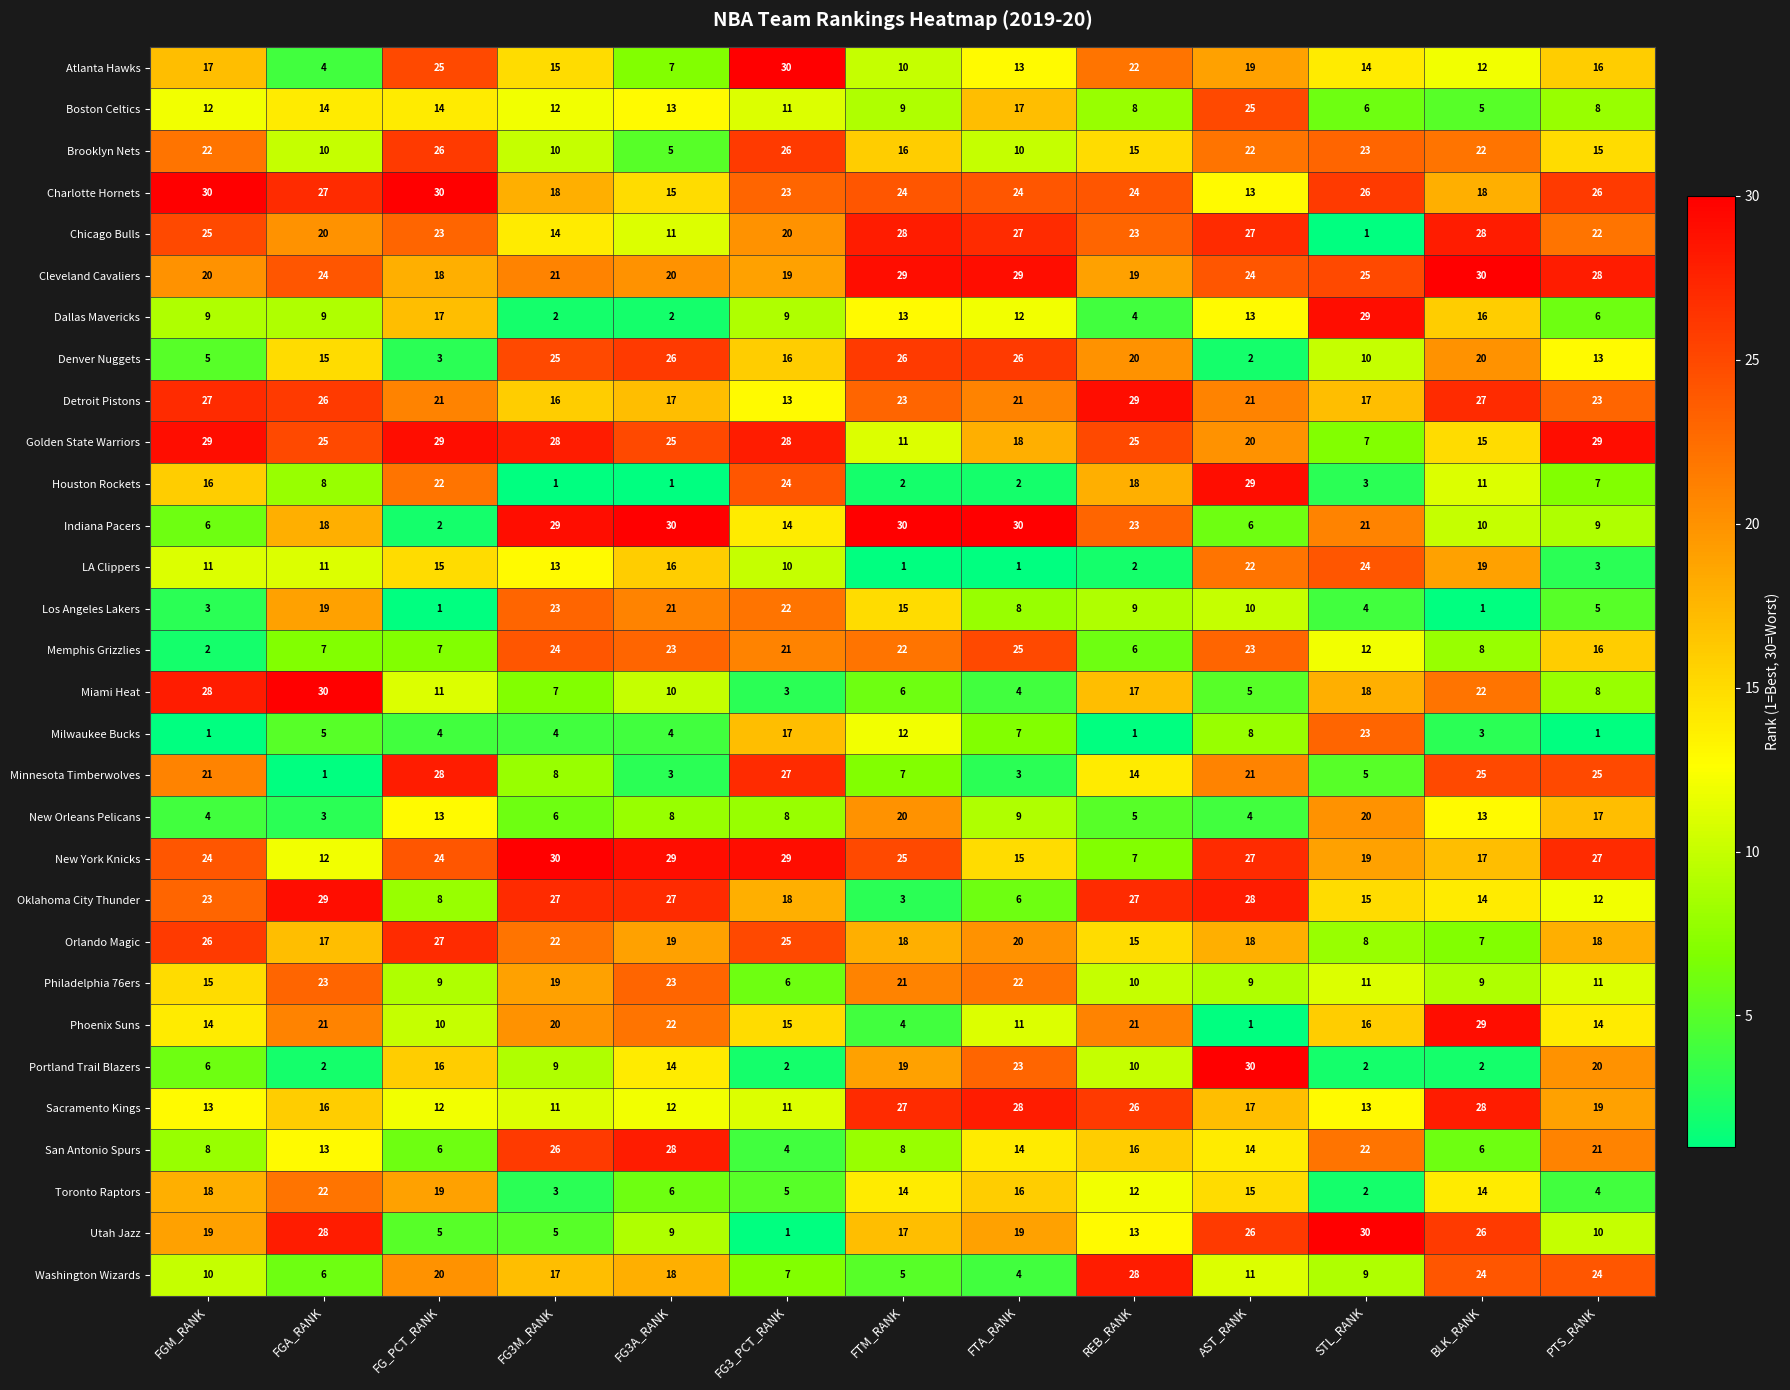

How many distinct data groups are displayed?

30